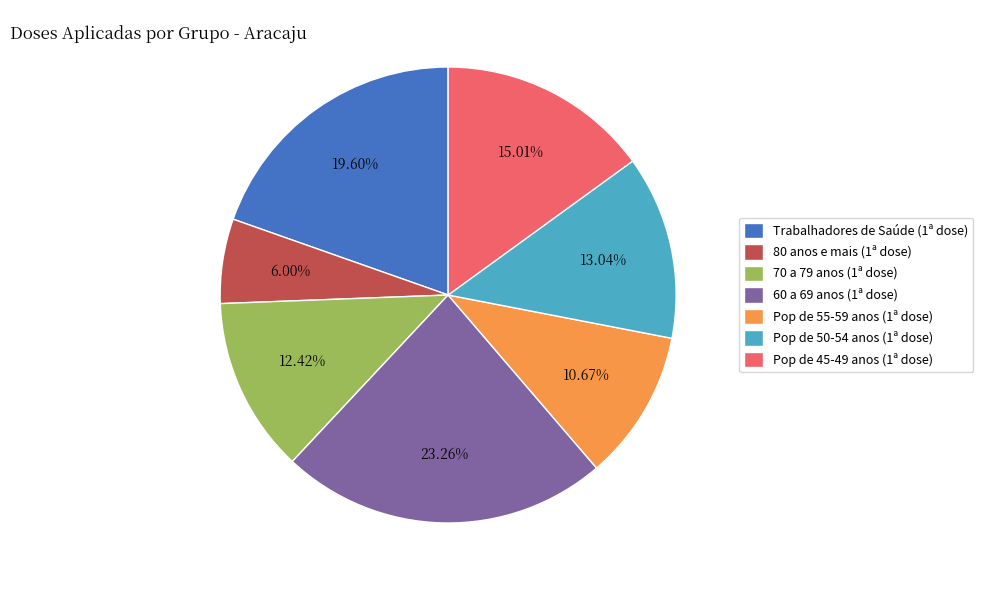

Rank the categories by value from highest to lowest.

60 a 69 anos (1ª dose), Trabalhadores de Saúde (1ª dose), Pop de 45-49 anos (1ª dose), Pop de 50-54 anos (1ª dose), 70 a 79 anos (1ª dose), Pop de 55-59 anos (1ª dose), 80 anos e mais (1ª dose)